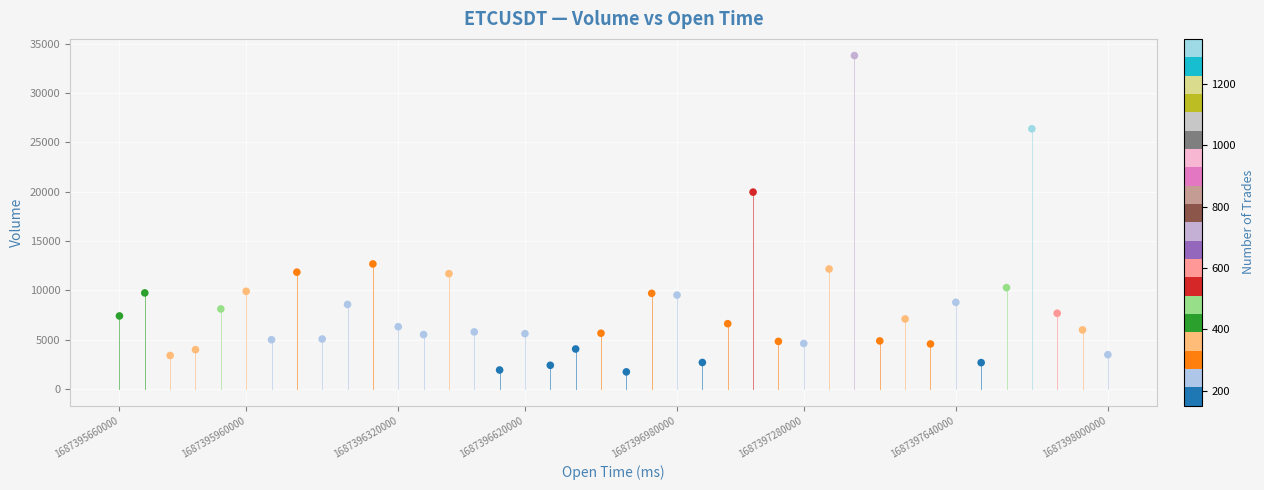

What Y value in the scatter plot is closest to 17761?

19949.6